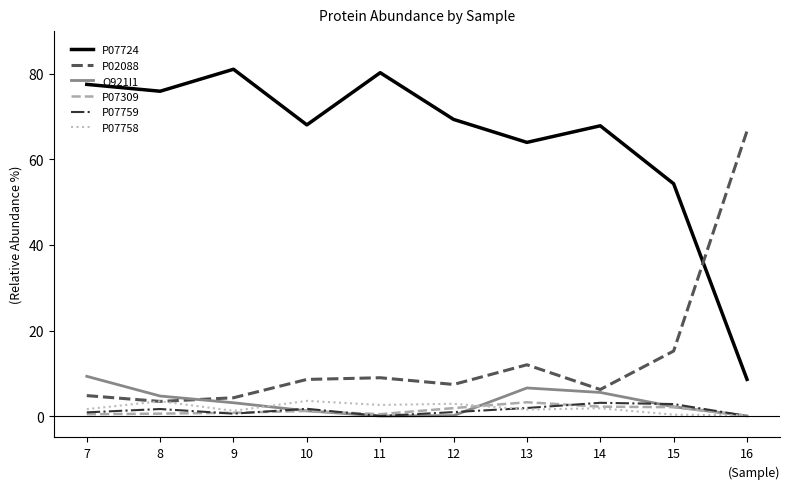

True or false: P02088 and P07759 intersect in this chart.

False